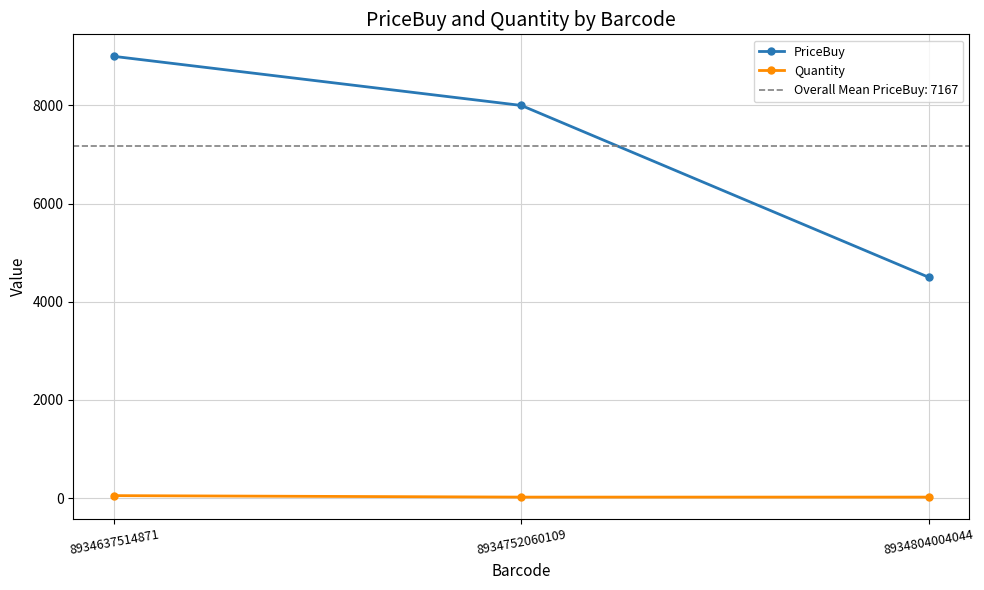

List the series in order of their overall mean, highest first.

PriceBuy, Quantity